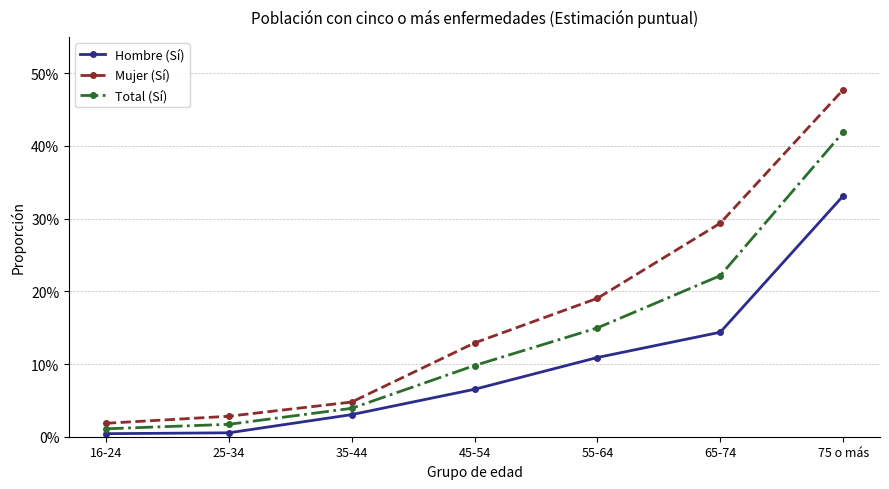

Where is Mujer (Sí) nearest to the value 0?

16-24